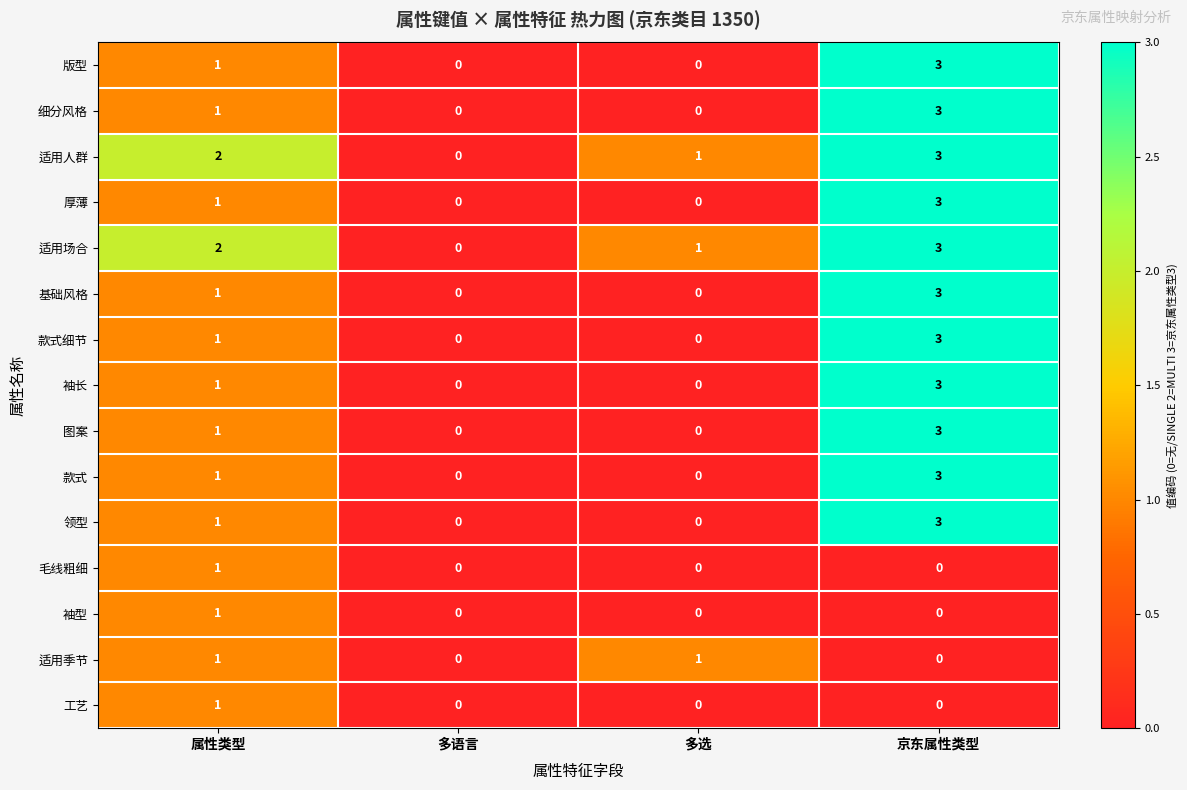

How many distinct data groups are displayed?

15